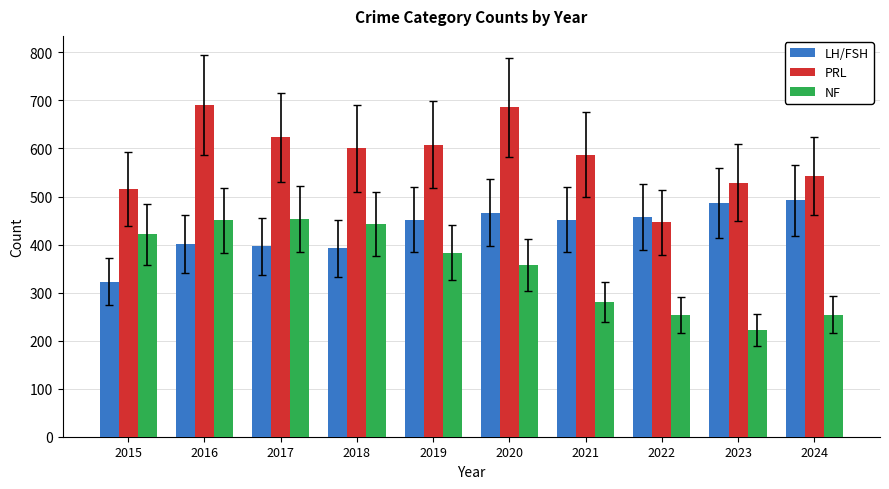

What is the minimum value for PRL?

446